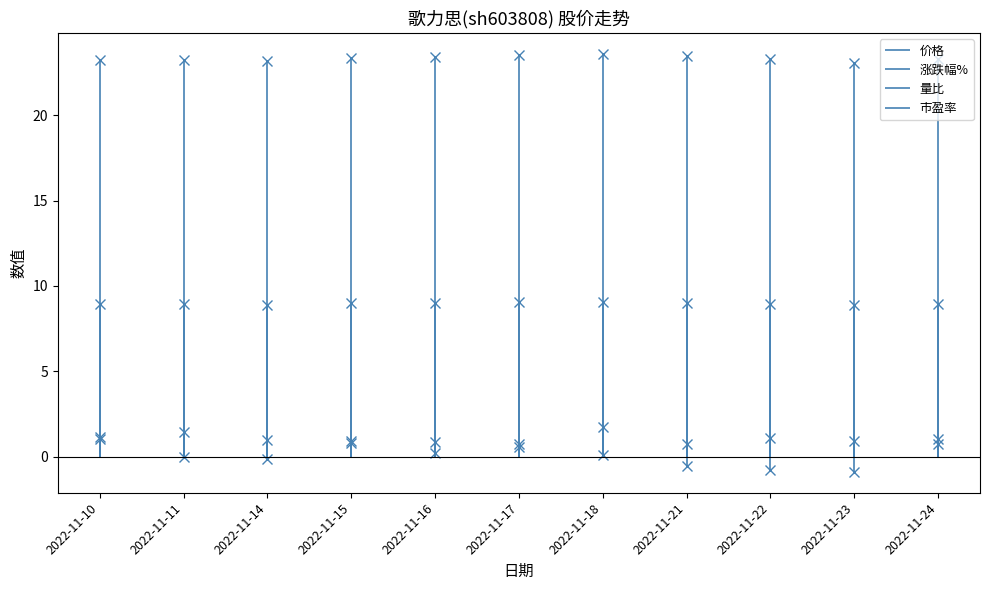

What is the sum of the 市盈率 values at 2022-11-15 and 2022-11-10?

46.6